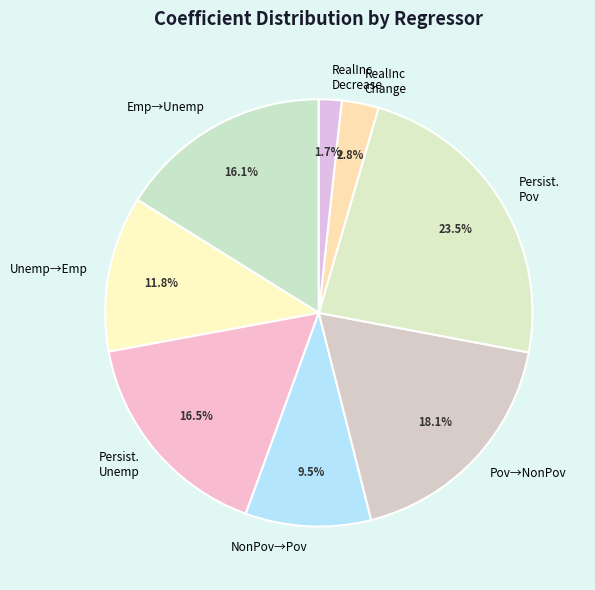

What is the smallest slice in the pie chart?

RealInc Decrease